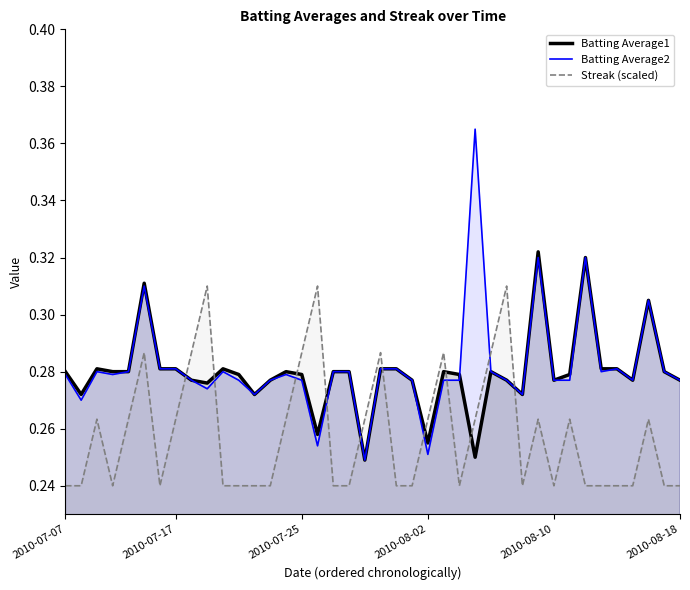

Reading left to right, transcribe all the data shown in this chart.

Batting Average1: 0.3	0.3	0.3	0.3	0.3	0.3	0.3	0.3	0.3	0.3	0.3	0.3	0.3	0.3	0.3	0.3	0.3	0.3	0.3	0.2	0.3	0.3	0.3	0.3	0.3	0.3	0.2	0.3	0.3	0.3	0.3	0.3	0.3	0.3	0.3	0.3	0.3	0.3	0.3	0.3
Batting Average2: 0.3	0.3	0.3	0.3	0.3	0.3	0.3	0.3	0.3	0.3	0.3	0.3	0.3	0.3	0.3	0.3	0.3	0.3	0.3	0.2	0.3	0.3	0.3	0.3	0.3	0.3	0.4	0.3	0.3	0.3	0.3	0.3	0.3	0.3	0.3	0.3	0.3	0.3	0.3	0.3
Streak (scaled): 0.2	0.2	0.3	0.2	0.3	0.3	0.2	0.3	0.3	0.3	0.2	0.2	0.2	0.2	0.3	0.3	0.3	0.2	0.2	0.3	0.3	0.2	0.2	0.3	0.3	0.2	0.3	0.3	0.3	0.2	0.3	0.2	0.3	0.2	0.2	0.2	0.2	0.3	0.2	0.2